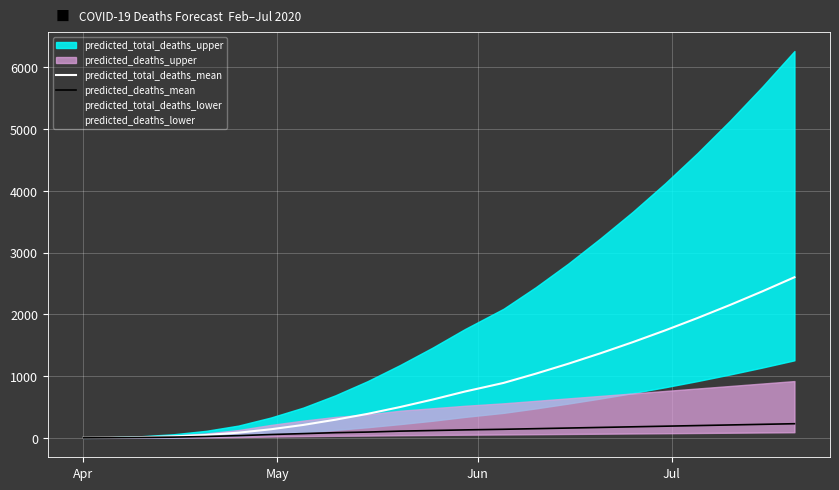

Is the value of predicted_deaths_lower at 11 greater than the value of predicted_deaths_mean at 21?

No